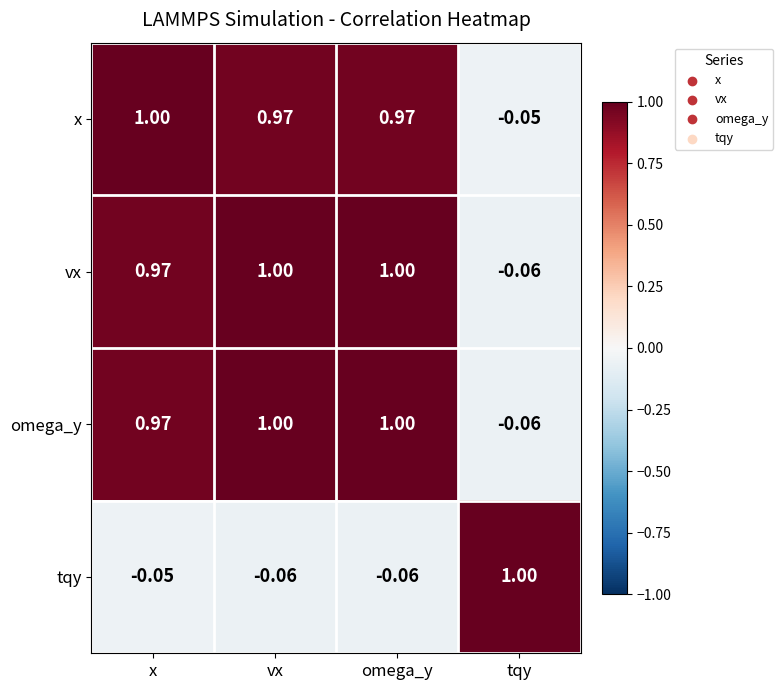

Is the value of tqy at omega_y greater than the value of x at vx?

No